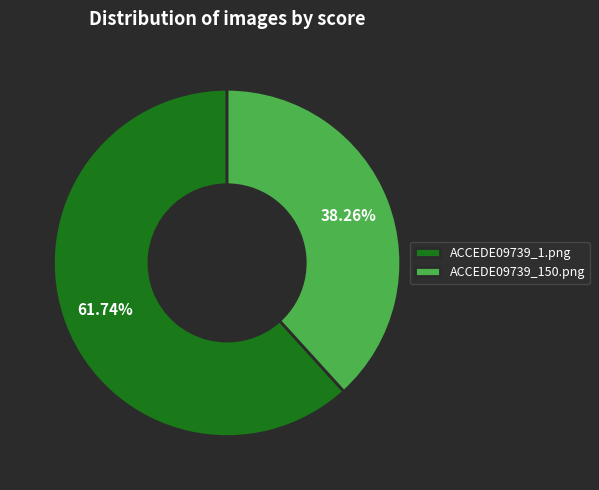

To the nearest percent, what is the average slice percentage?

50%